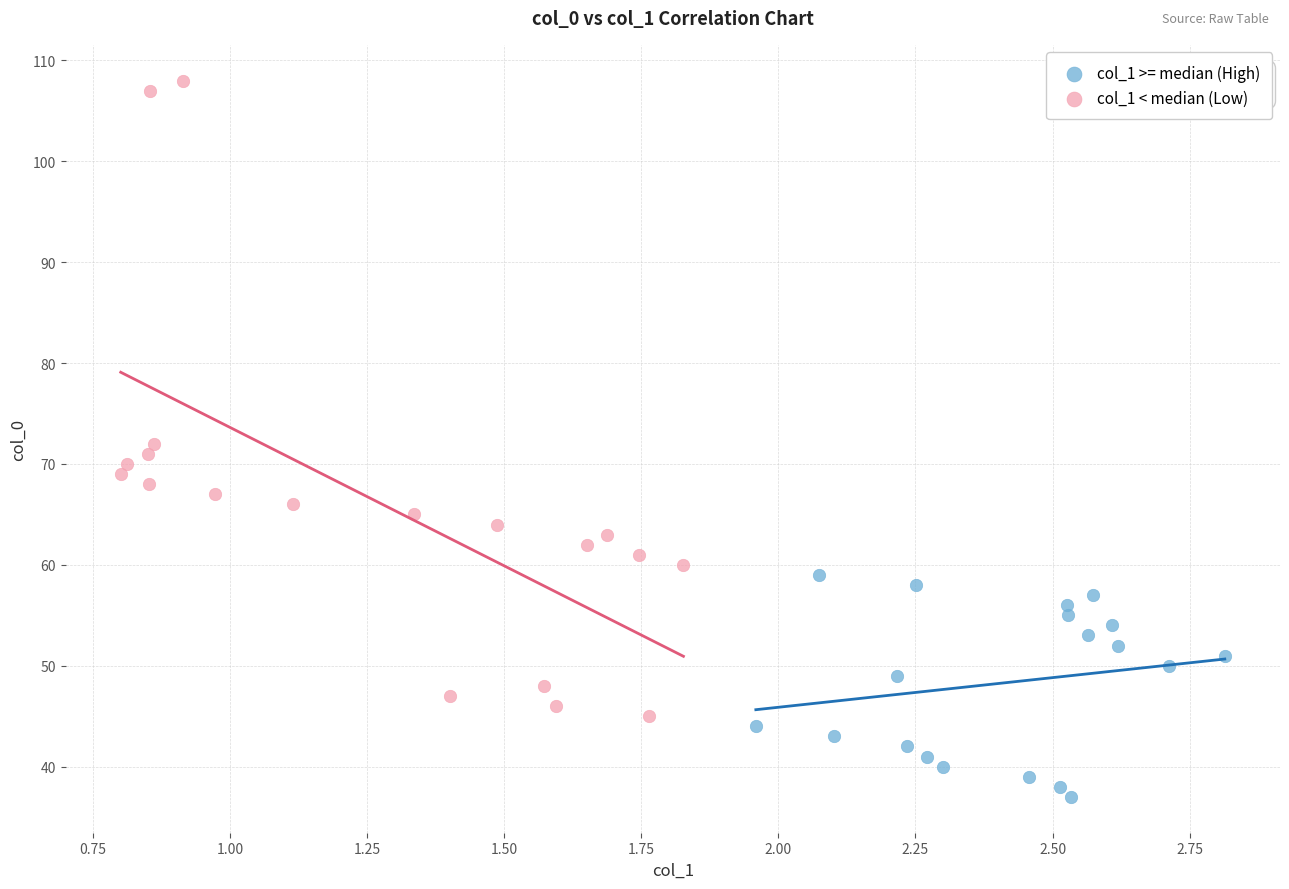

Which series reaches the minimum Y coordinate?

col_1 >= median (High)